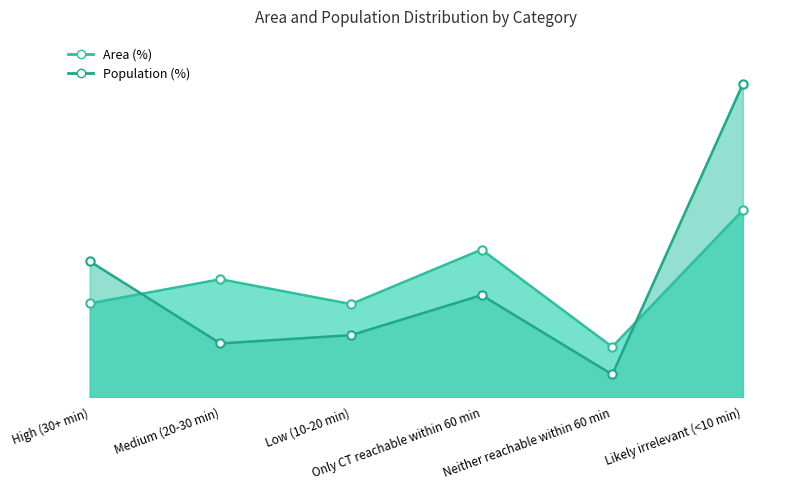

Where is the first local maximum for Population (%)?

Only CT reachable within 60 min